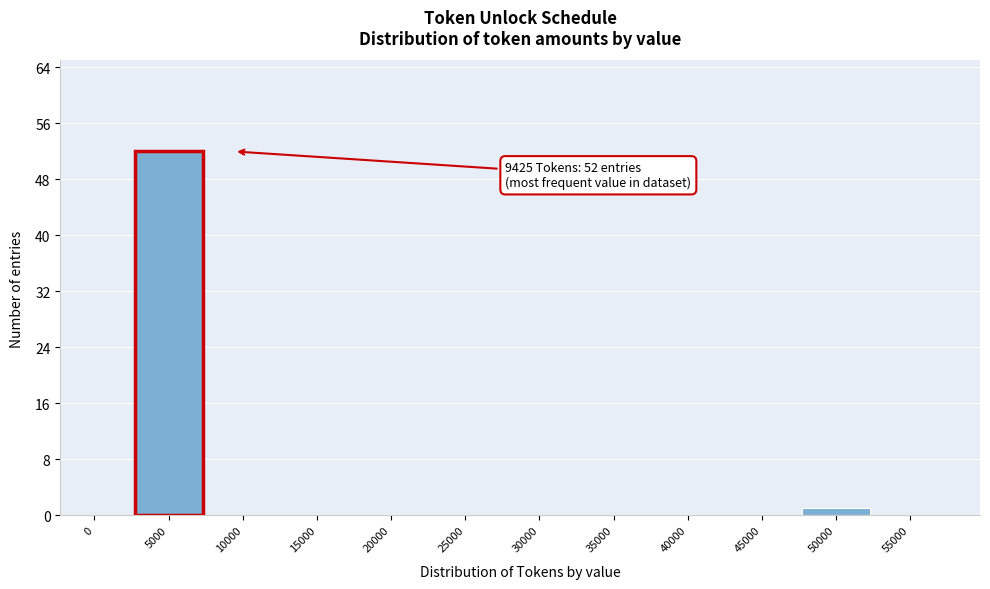

Reading left to right, extract all data points from this chart.

0=0	5000=52	10000=0	15000=0	20000=0	25000=0	30000=0	35000=0	40000=0	45000=0	50000=1	55000=0